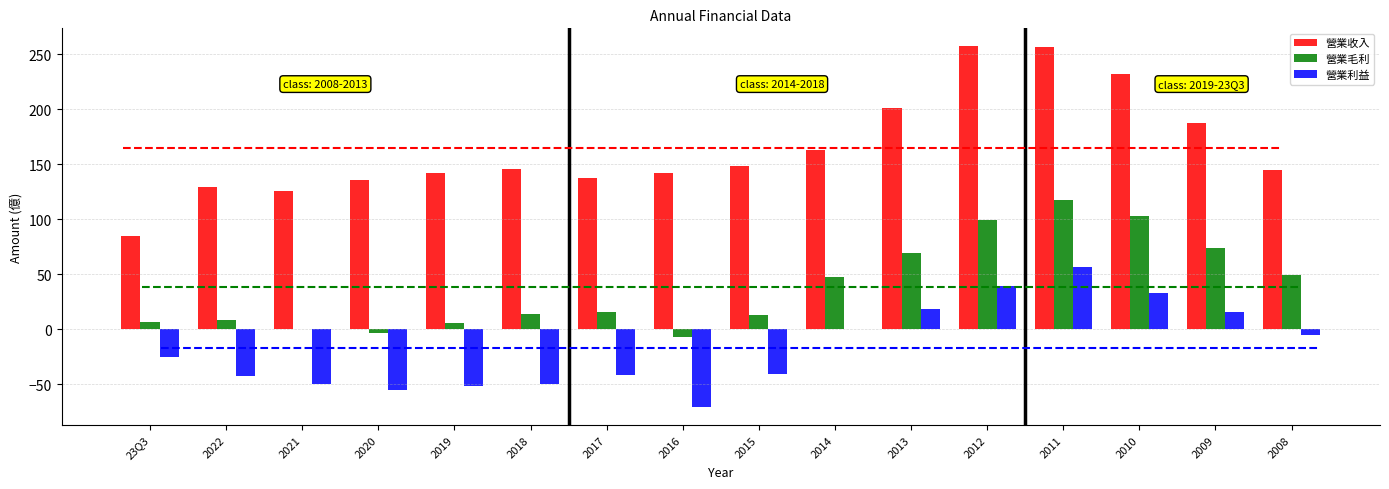

How many categories are shown in the chart?

16